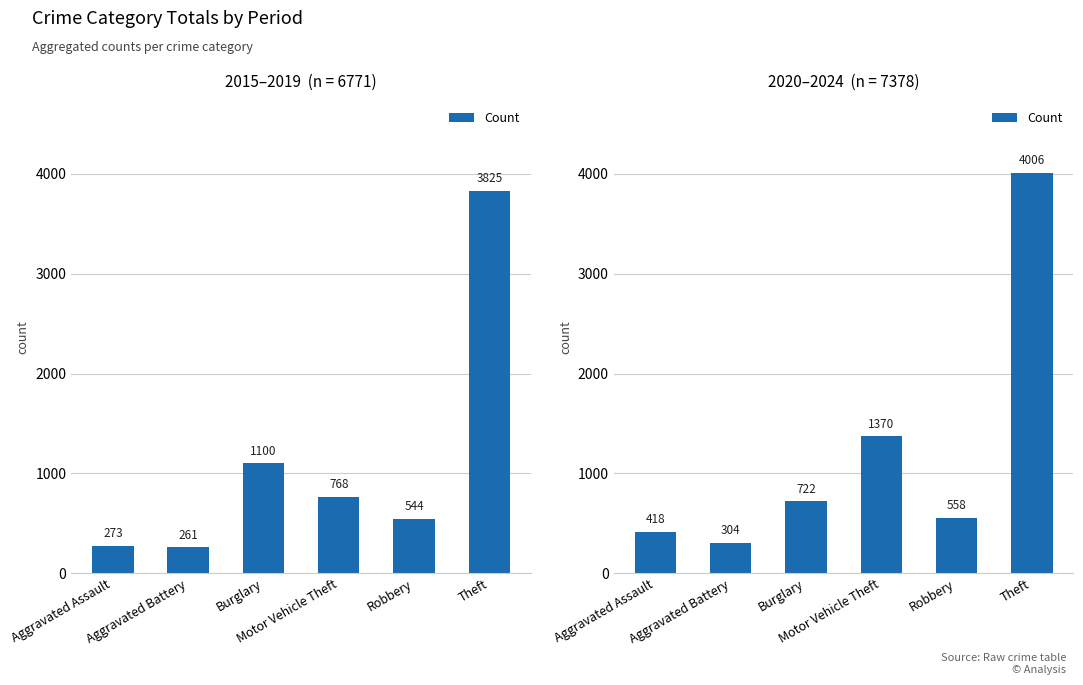

Which label corresponds to the largest value in the chart?

Theft